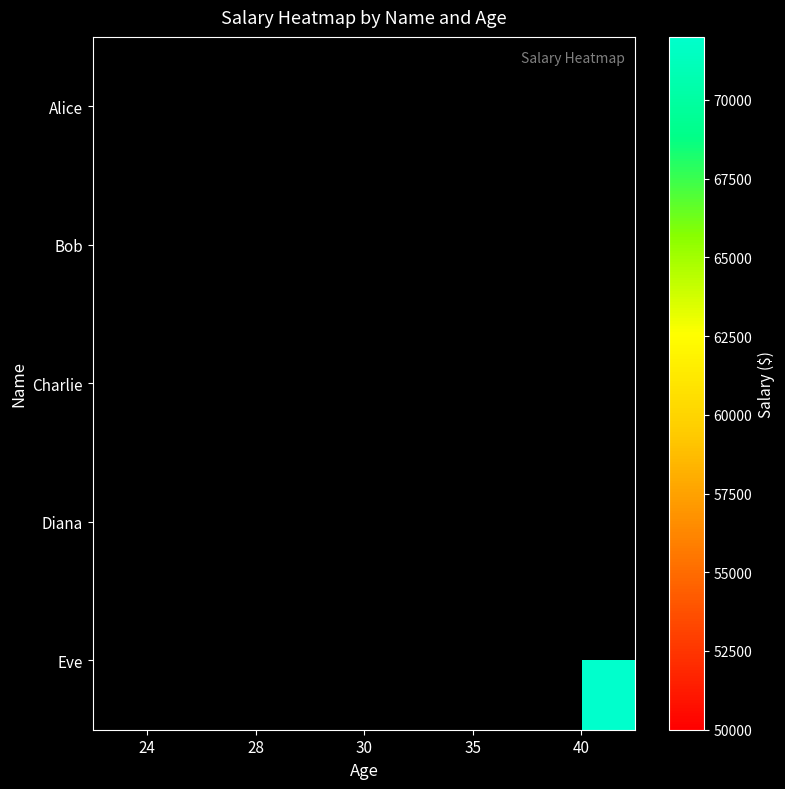

Which category has the lowest value across all series?

24